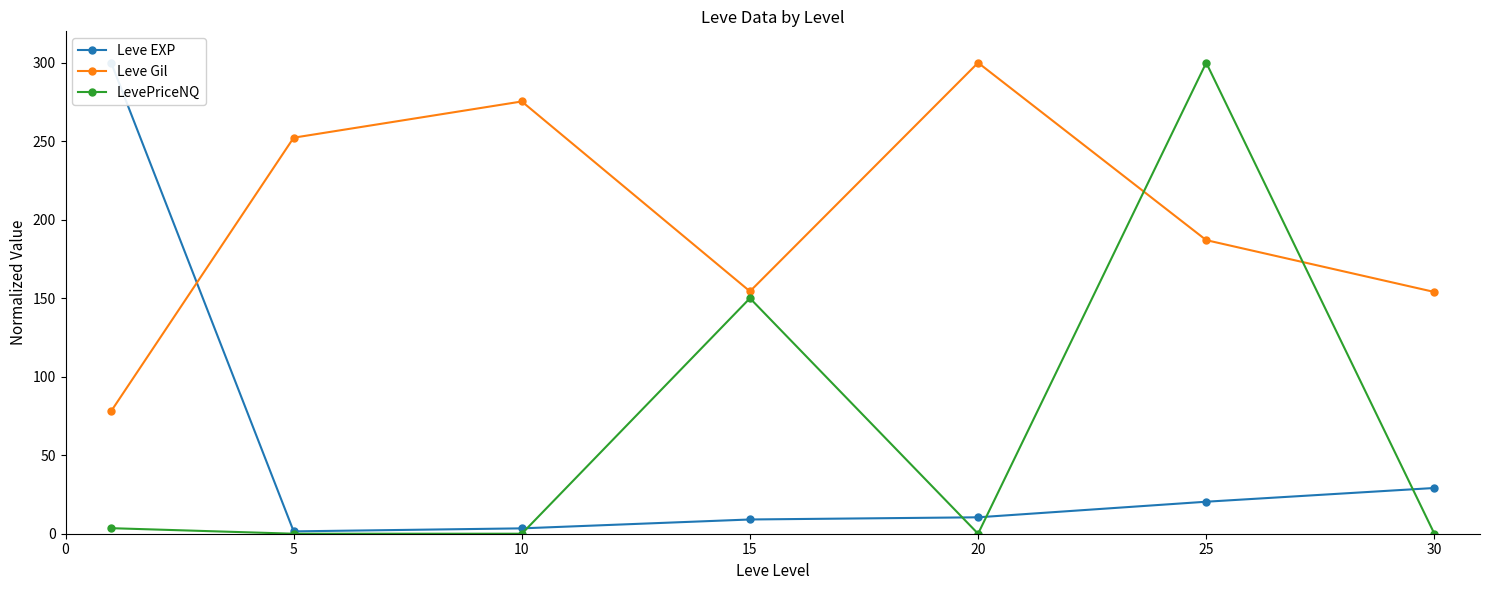

Is this an area chart (filled region under the line)?

No